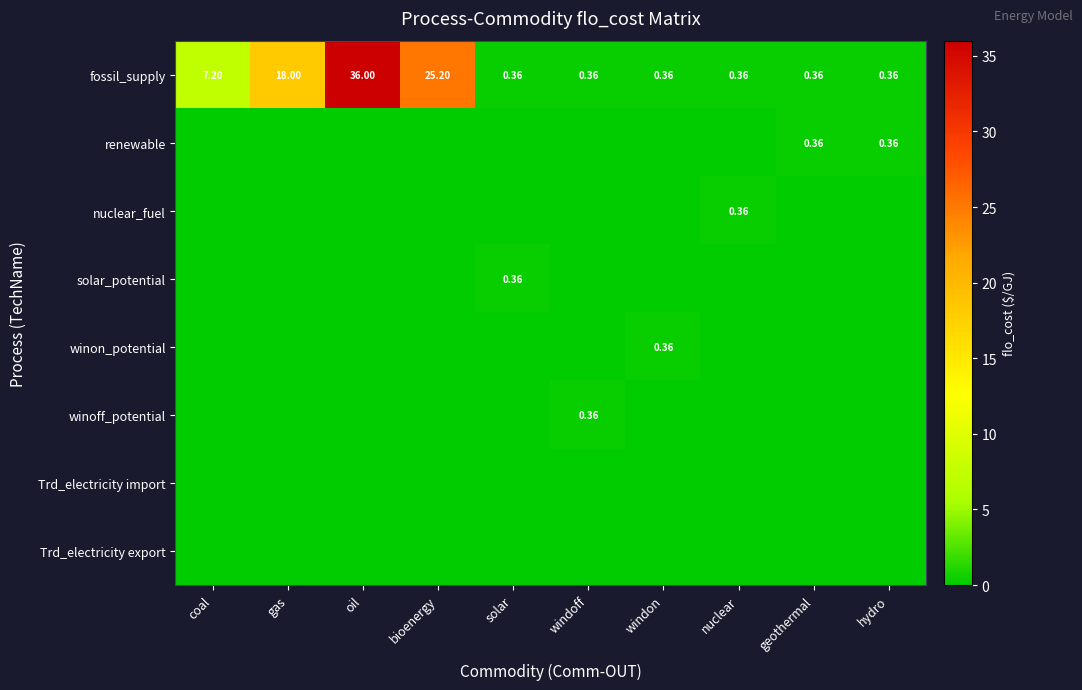

Rank the series by their maximum value, from lowest to highest.

Trd_electricity import, Trd_electricity export, renewable, nuclear_fuel, solar_potential, winon_potential, winoff_potential, fossil_supply